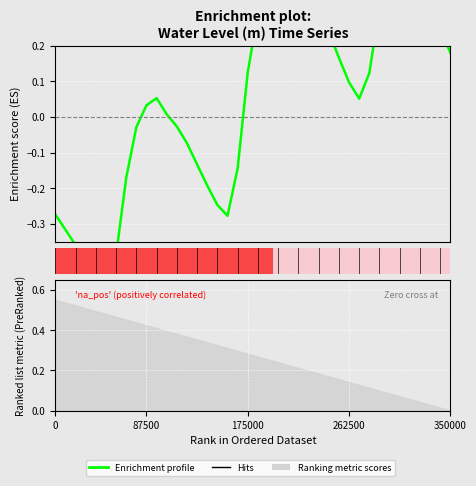

What is the greatest value displayed?

0.5